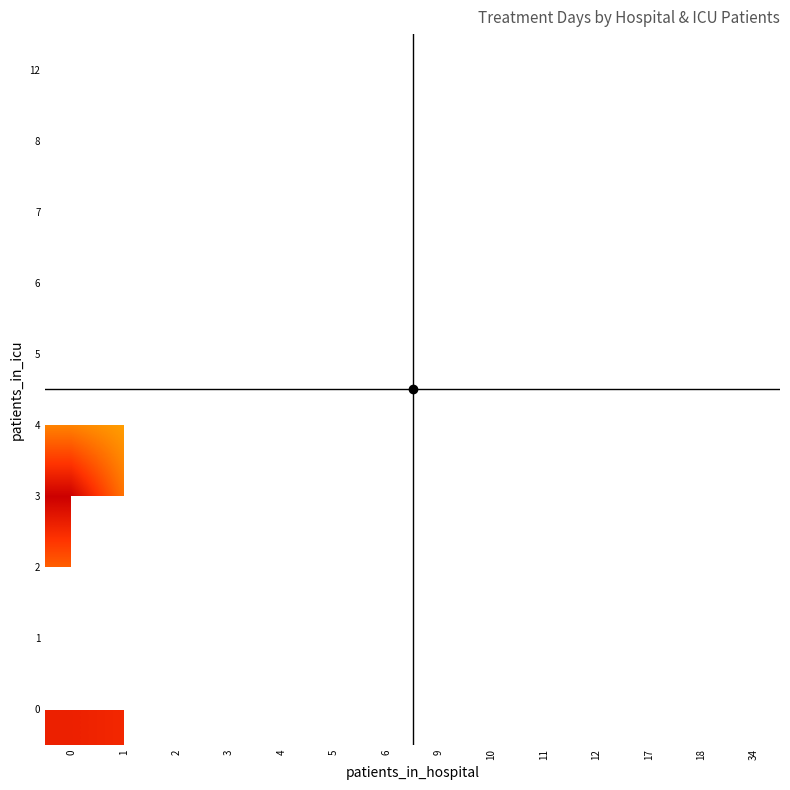

True or false: 6 has a value of 25.5 at 4.

False